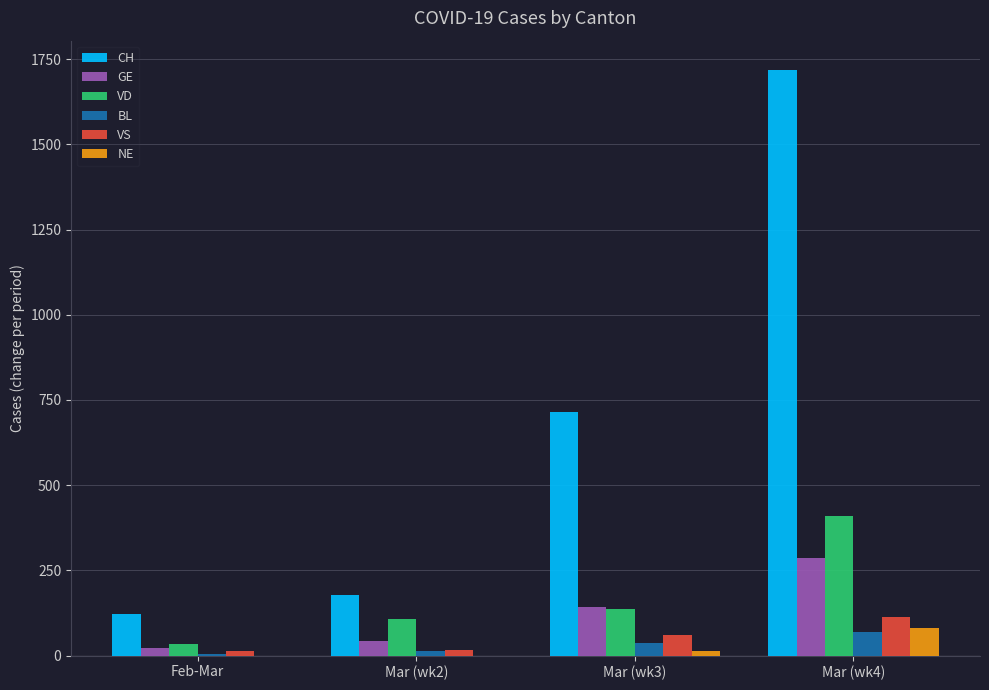

What is the sum of the CH values at Feb-Mar and Mar (wk3)?

839